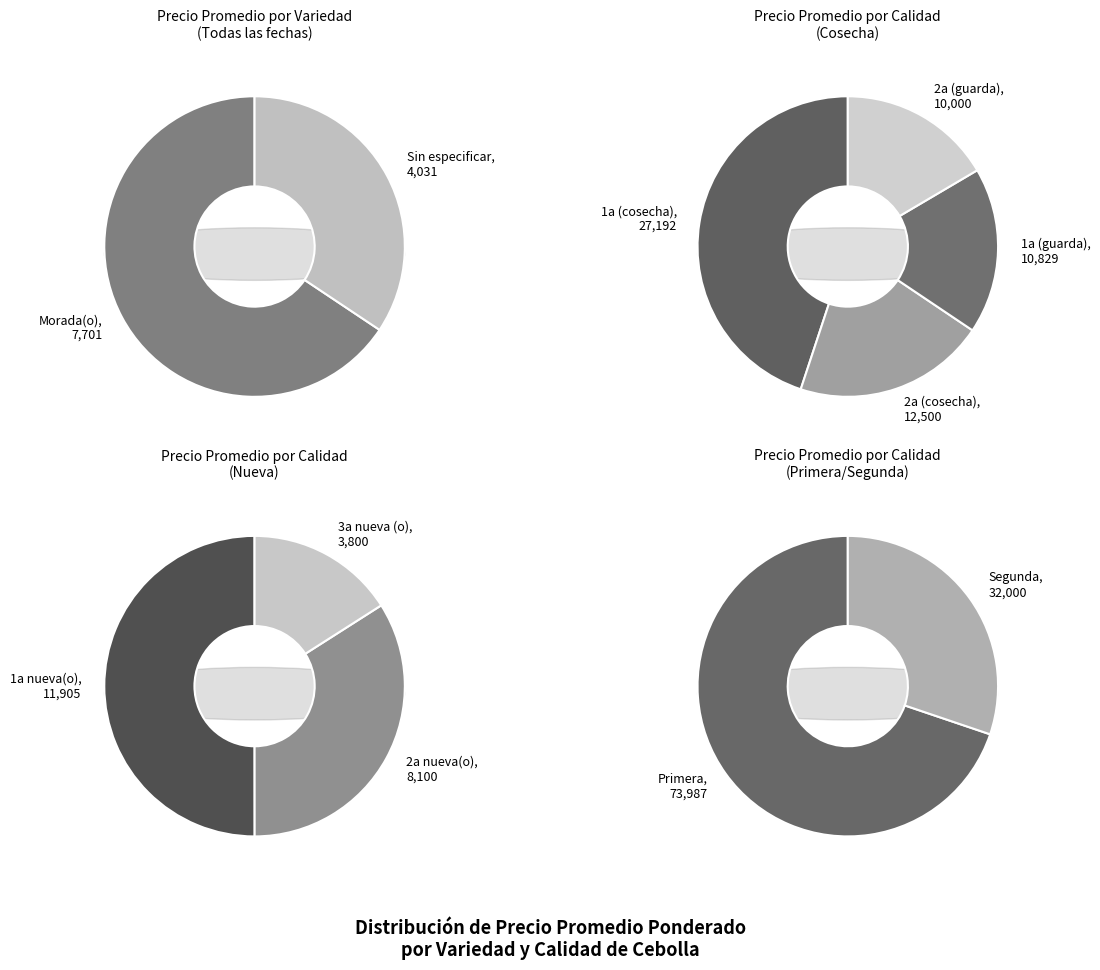

Count the number of slices in the pie.

2